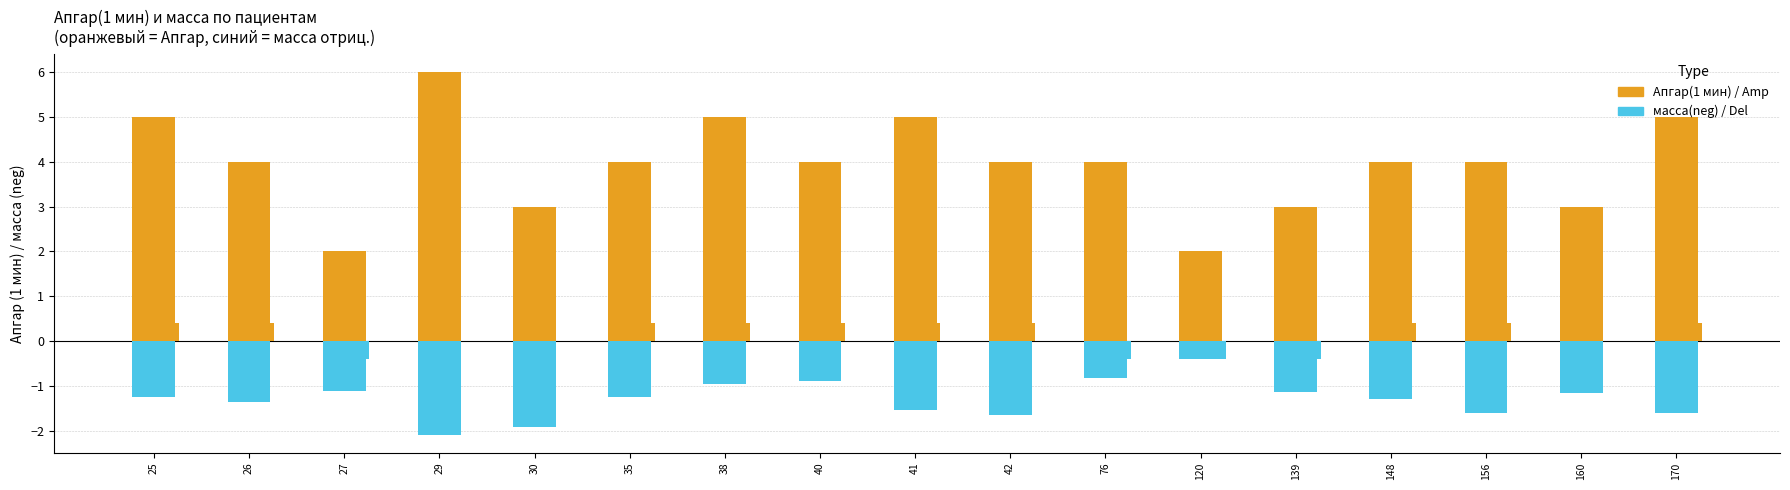

How many series are shown in this chart?

4